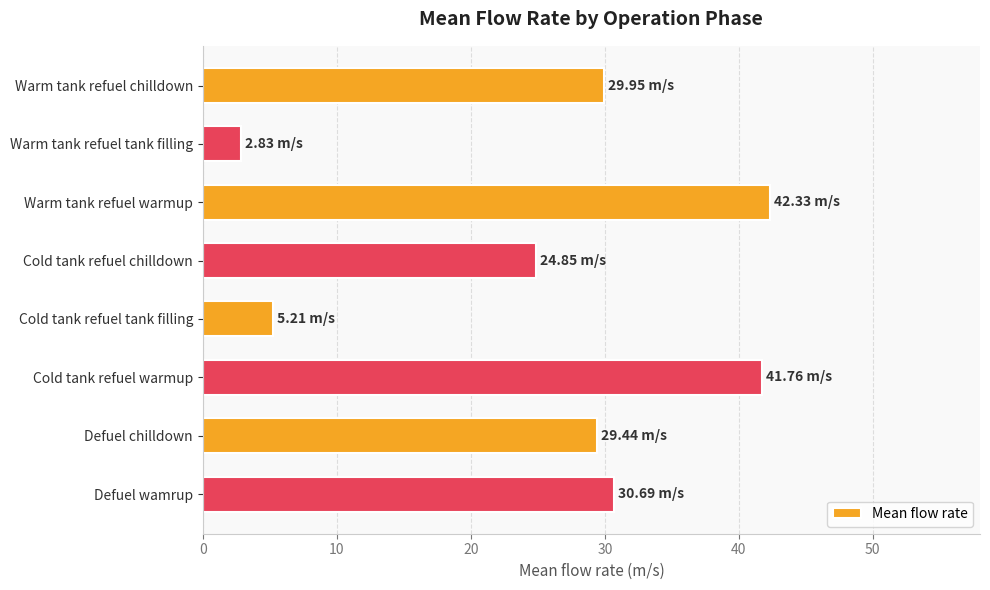

At which label is the value closest to 22?

Cold tank refuel chilldown